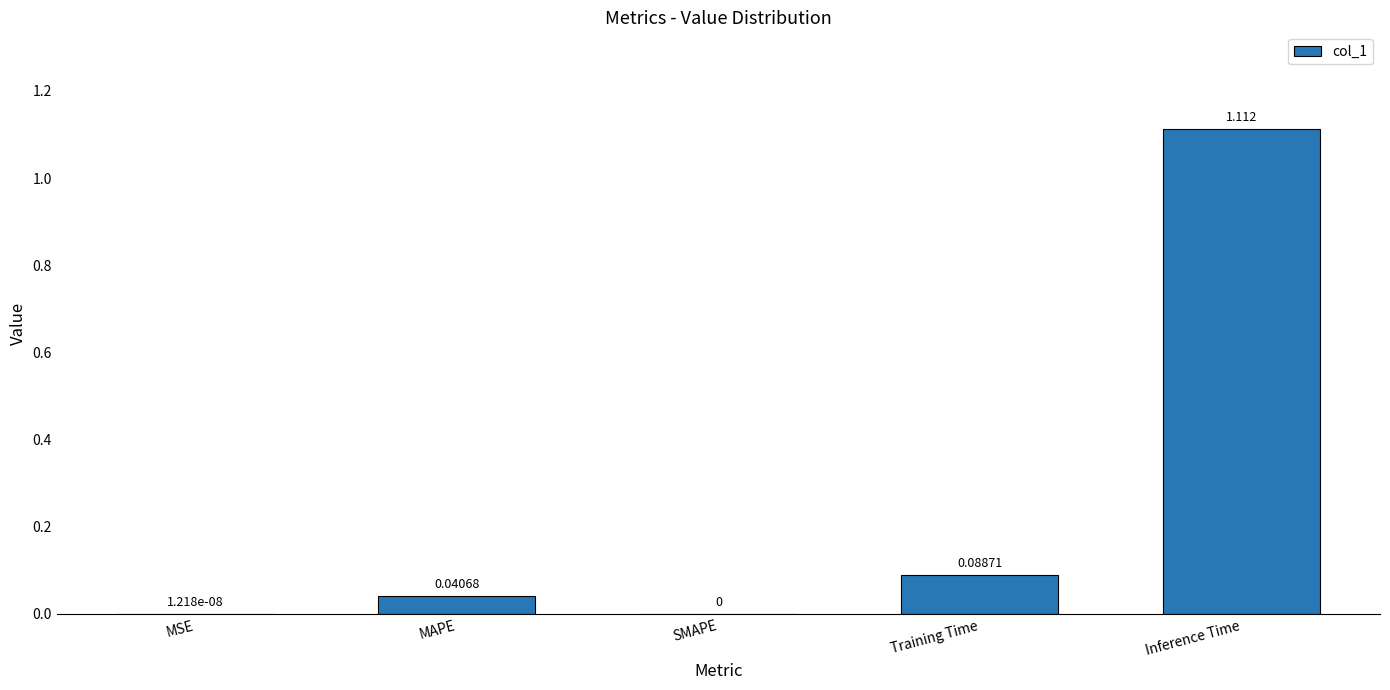

What is the difference between the second highest and minimum values?

0.1